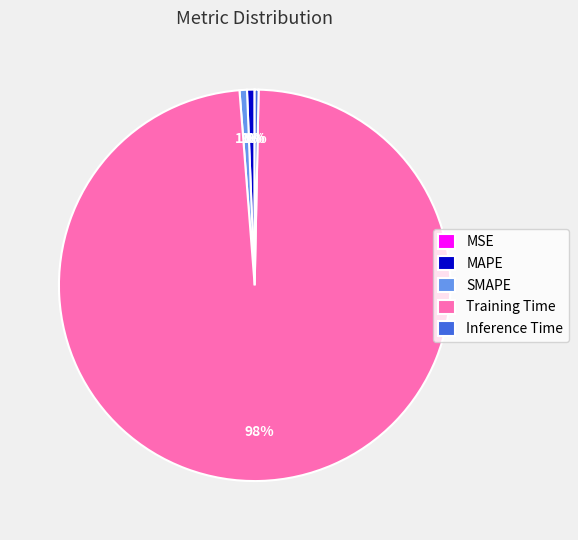

Do SMAPE and Training Time together represent more than half of the pie?

Yes